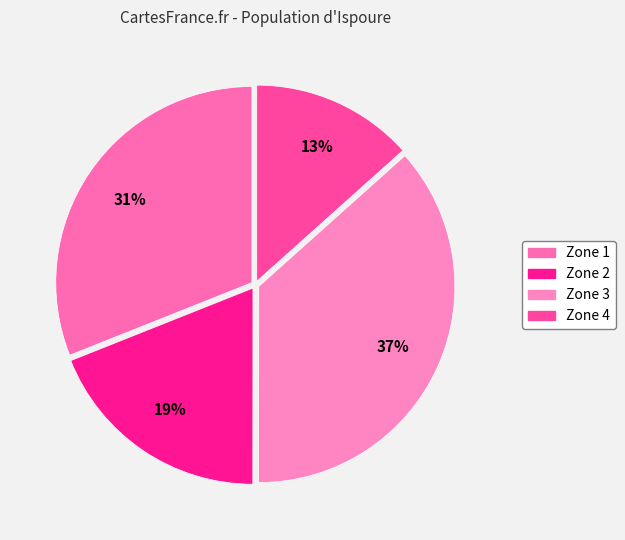

Does Zone 2 represent more than half of the total?

No